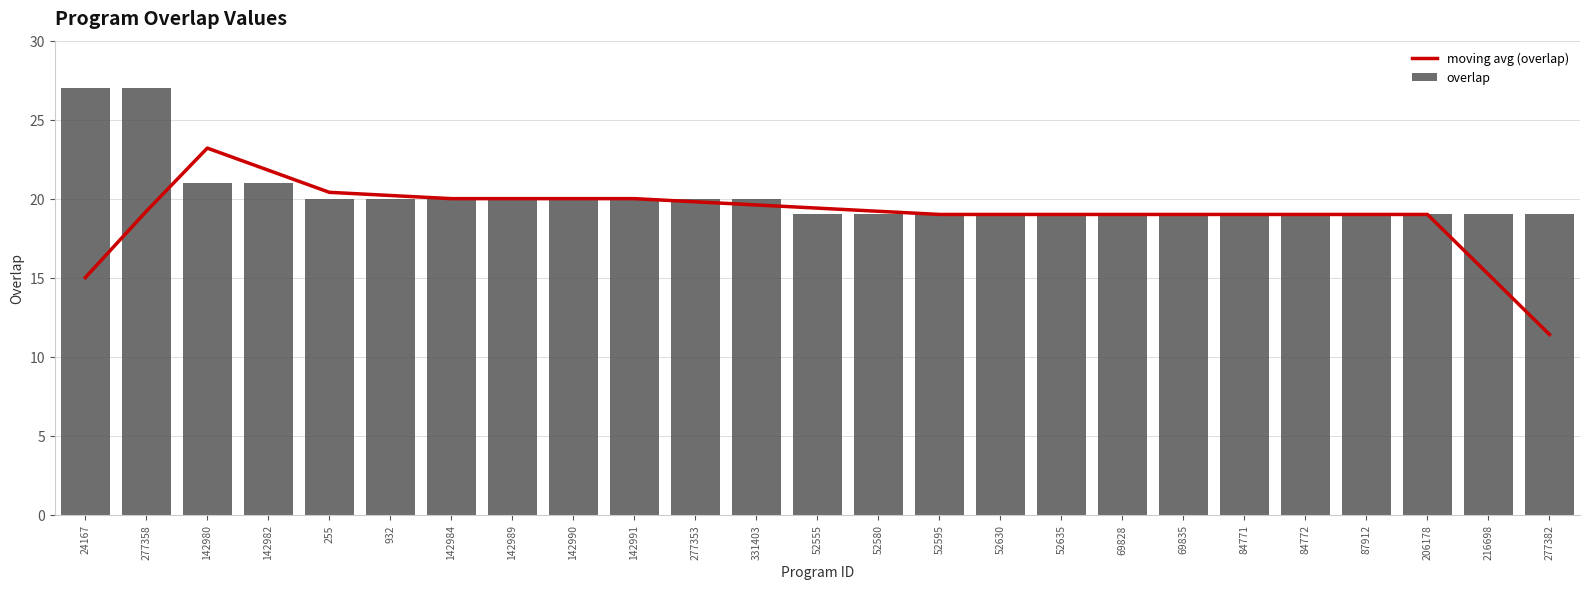

Which label corresponds to the largest value in the chart?

24167